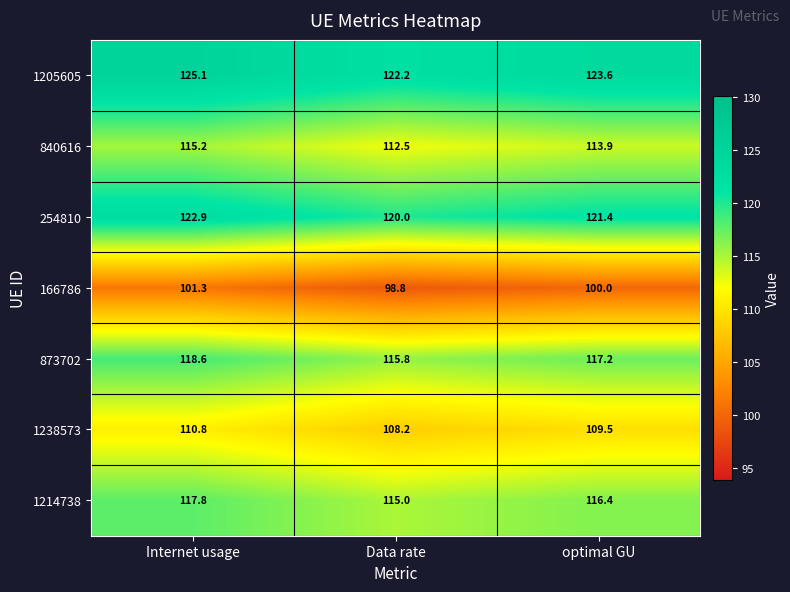

What is the spread (max minus min) of values at Internet usage?

23.8